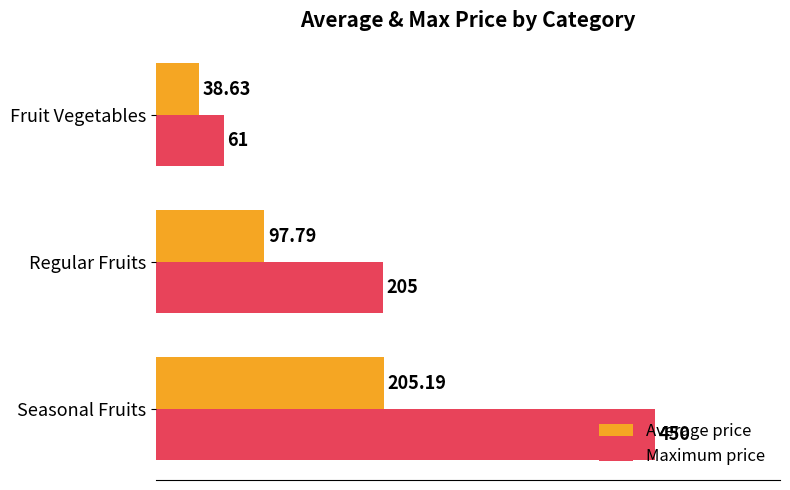

Where is Average price nearest to the value 121?

Regular Fruits